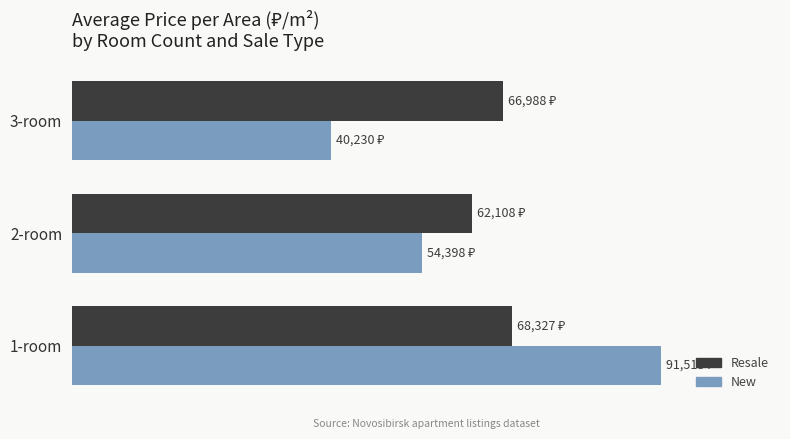

Count the Resale values in the range 62108 to 68327.

3